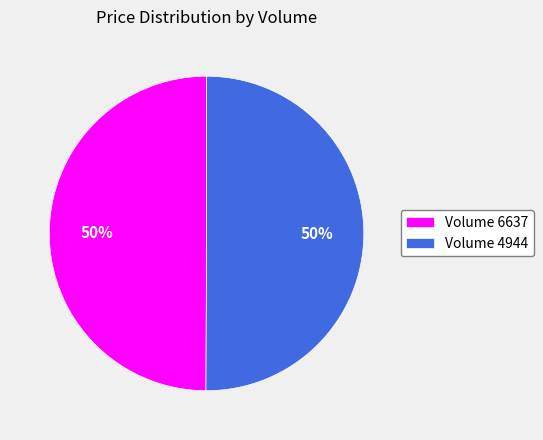

To the nearest percent, what is the average slice percentage?

50%